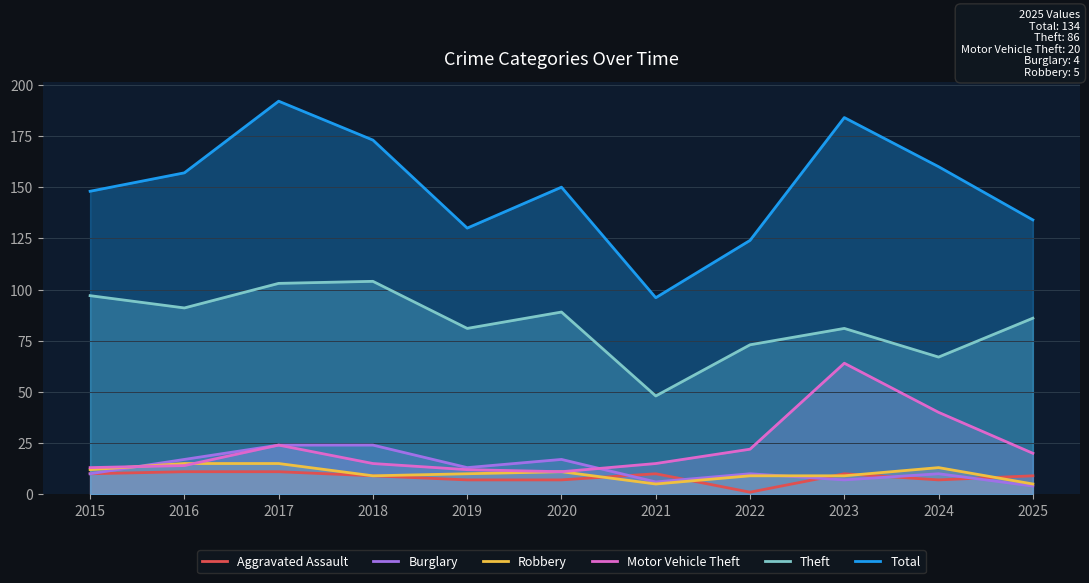

True or false: Aggravated Assault and Motor Vehicle Theft cross at least once.

False